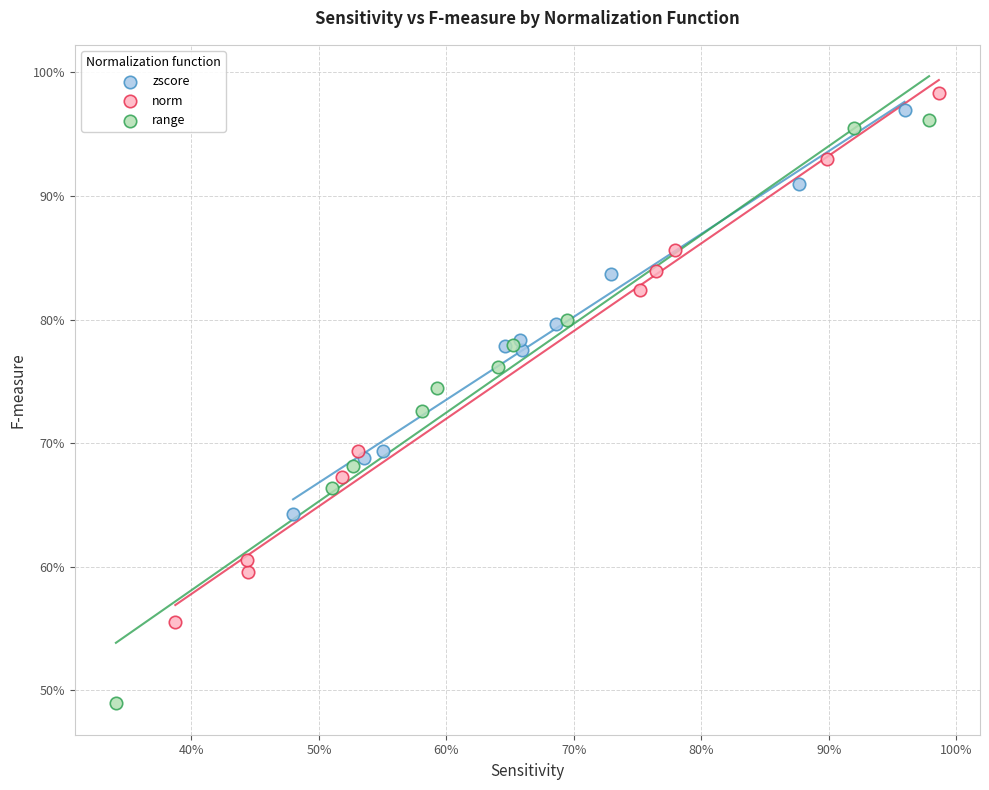

What are all the series names shown in the legend?

zscore, norm, range